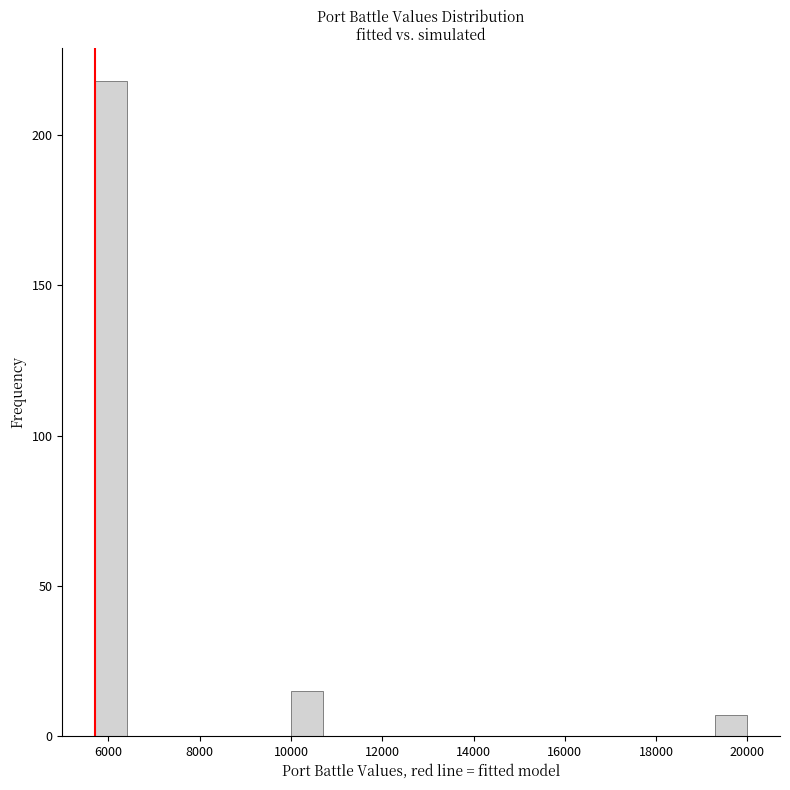

Around what value on the x-axis is the tallest bar? Give the approximate position of its centre, as read against the axis.

6000